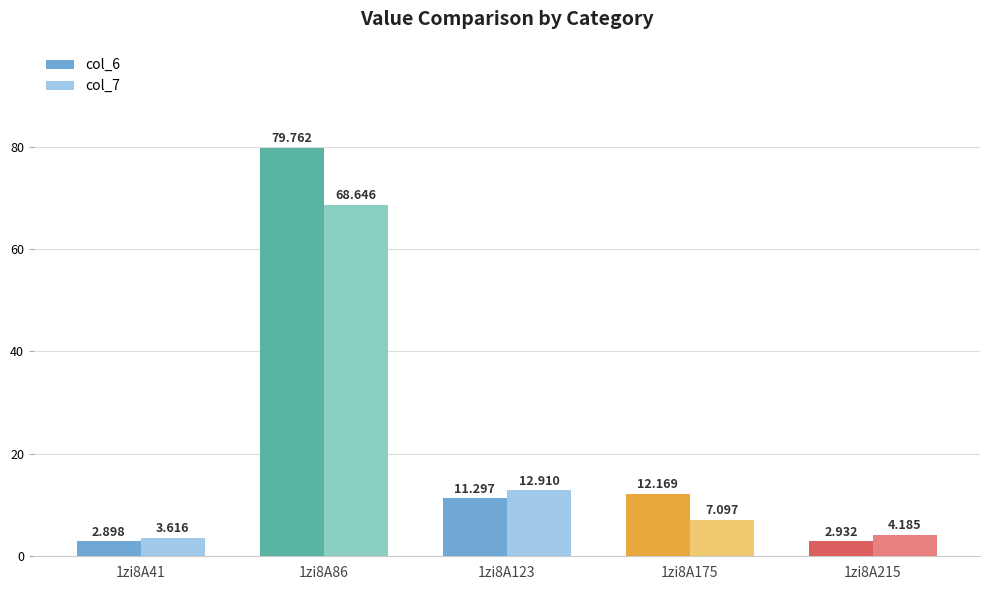

What is the sum of the col_6 values at 1zi8A215 and 1zi8A86?

82.7